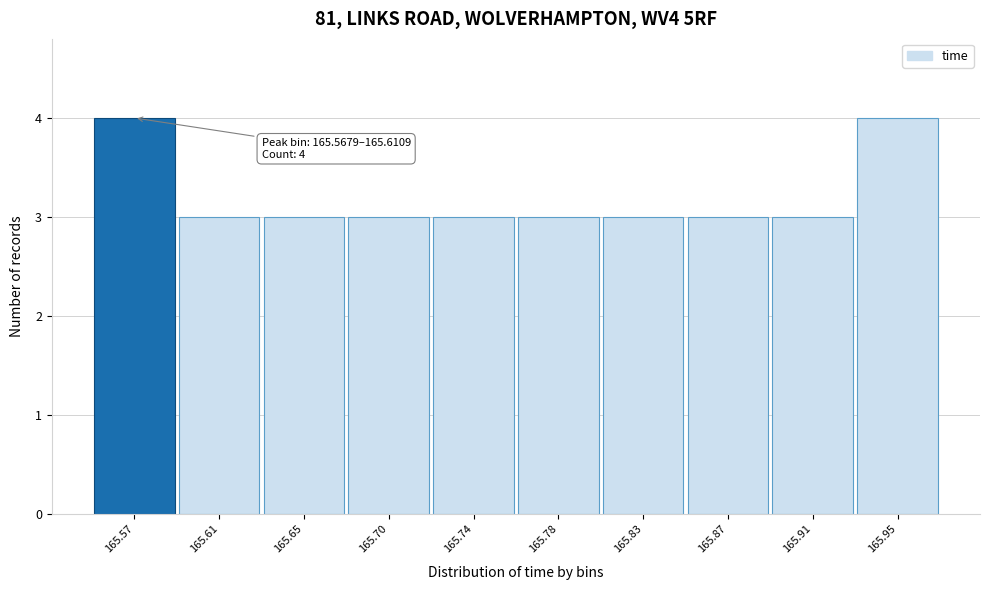

Reading right to left, list all the values displayed in this chart.

4	3	3	3	3	3	3	3	3	4